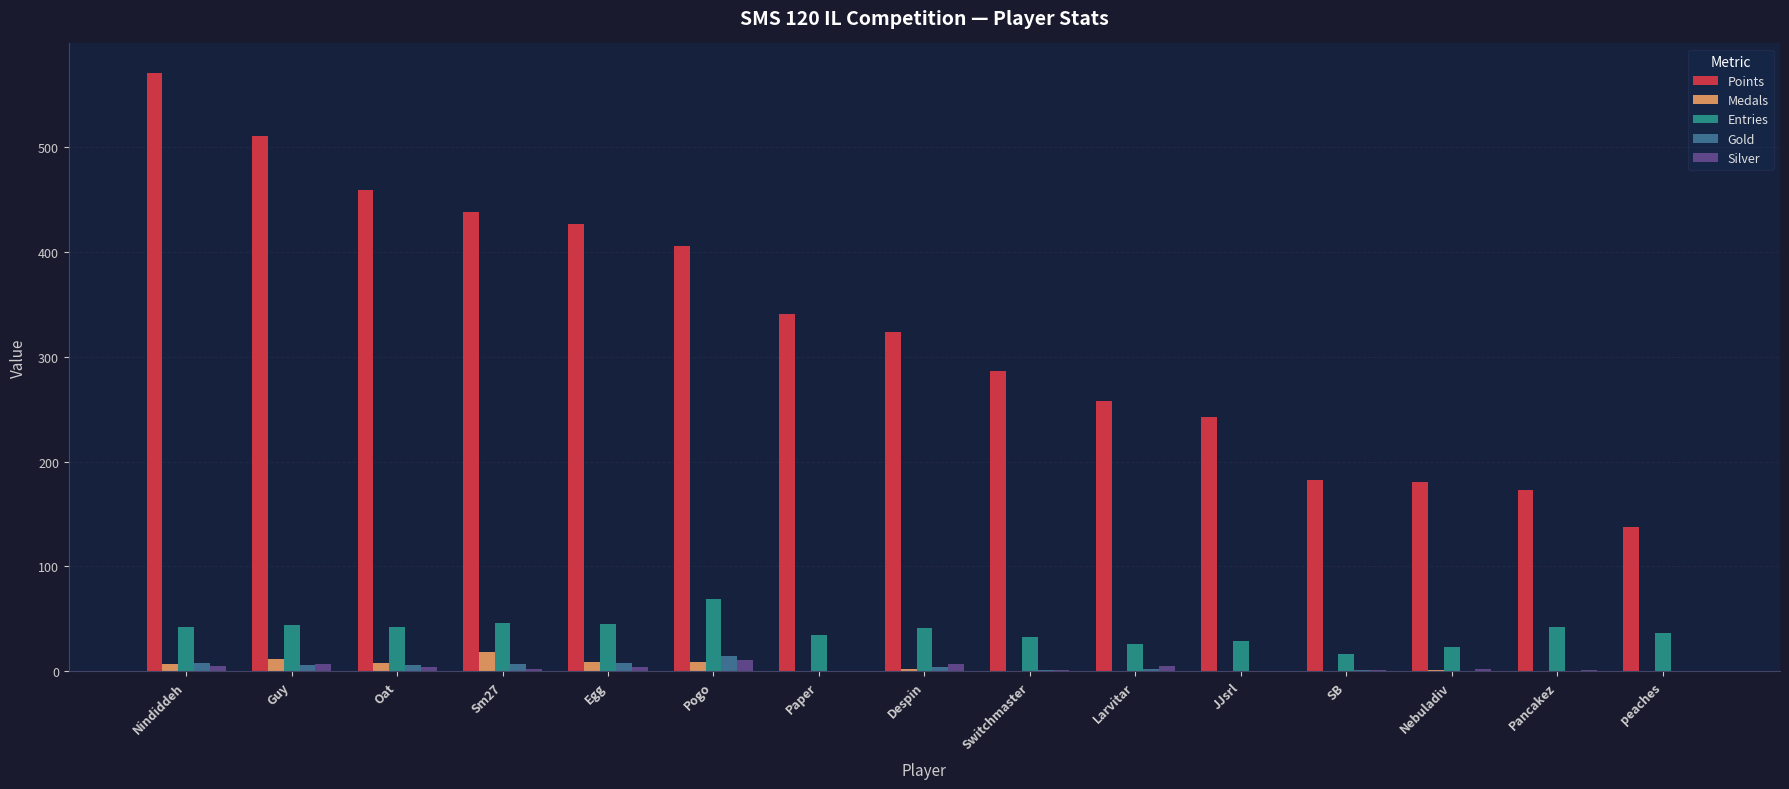

True or false: Medals has a value of 0 at Larvitar.

True